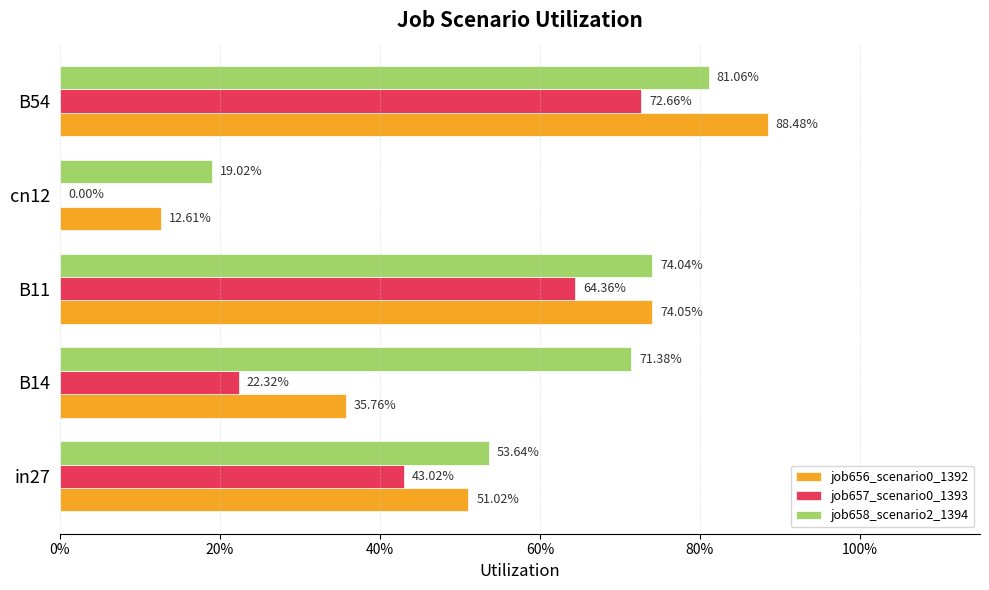

What are all the series names shown in the legend?

job656_scenario0_1392, job657_scenario0_1393, job658_scenario2_1394